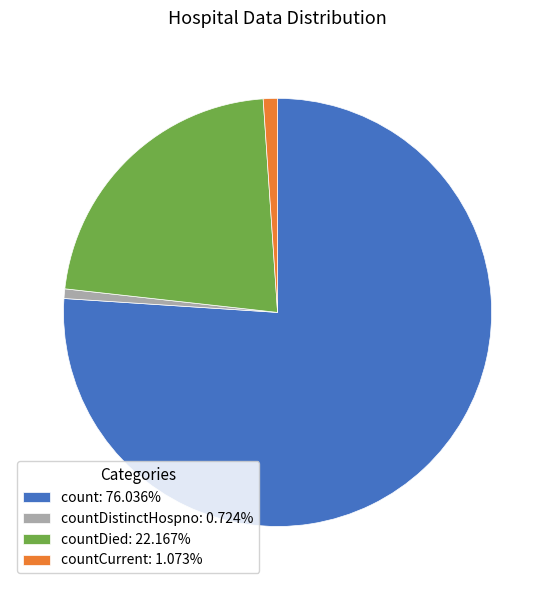

Does any single category account for the majority?

Yes